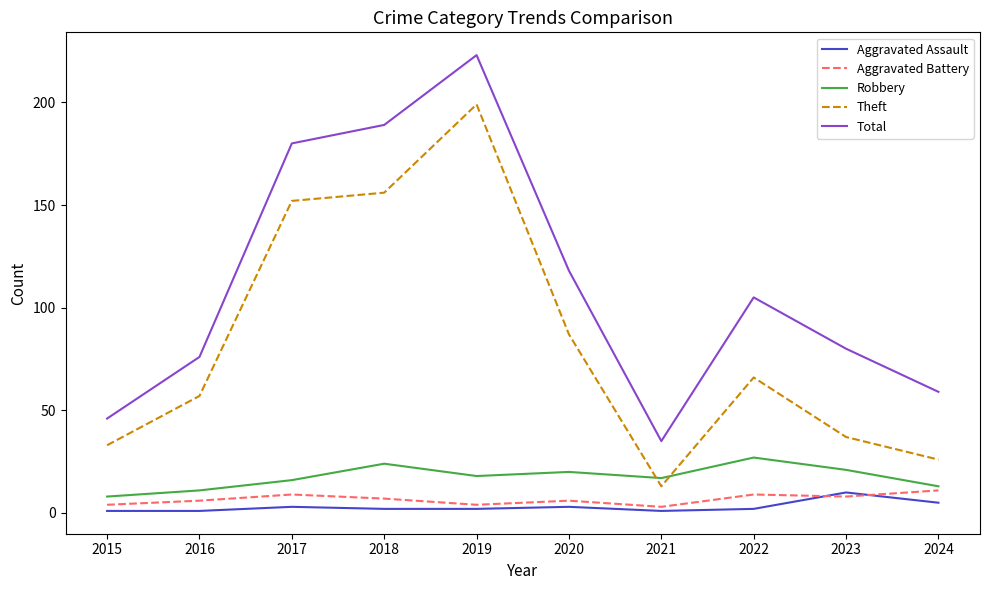

What is the total value across all series at 2019?

446